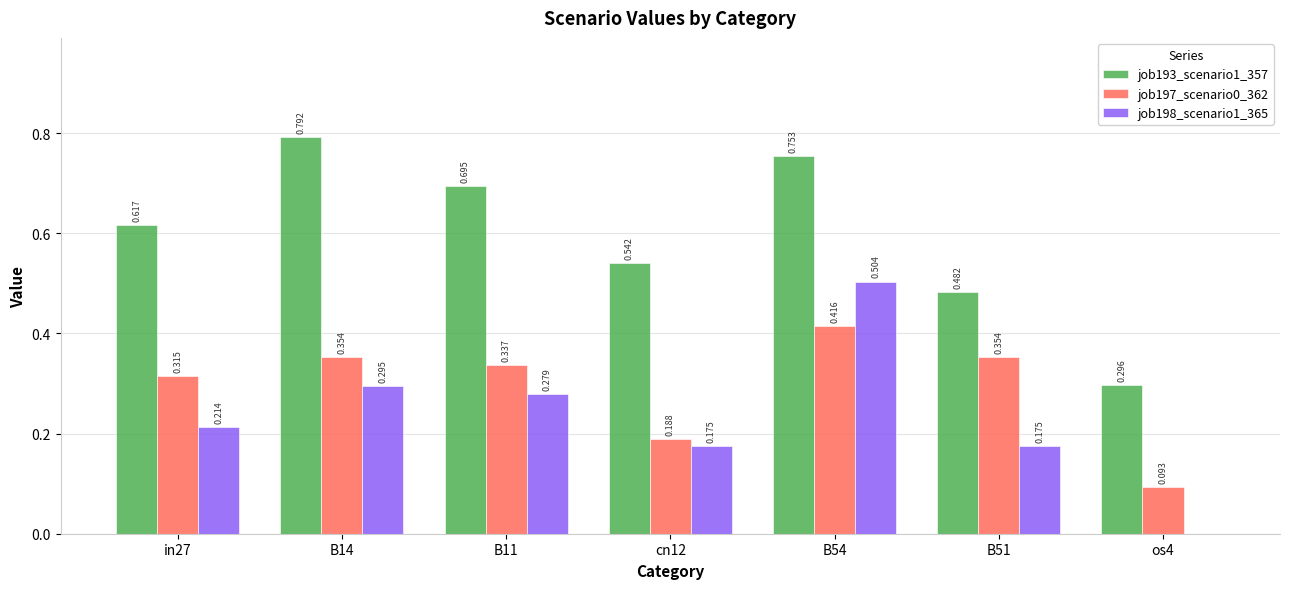

Is the value of job193_scenario1_357 at B54 greater than the value of job198_scenario1_365 at cn12?

Yes